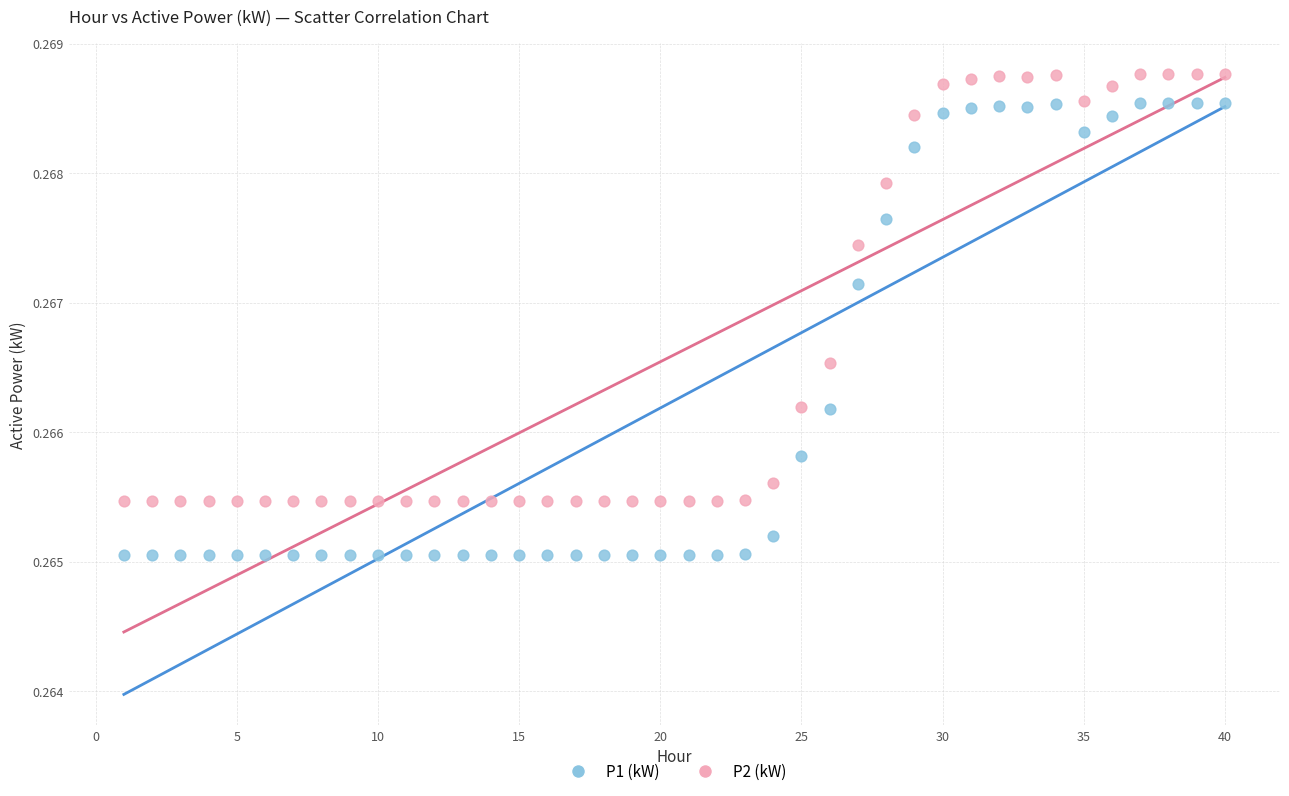

Which series reaches the maximum Y coordinate?

P2 (kW)